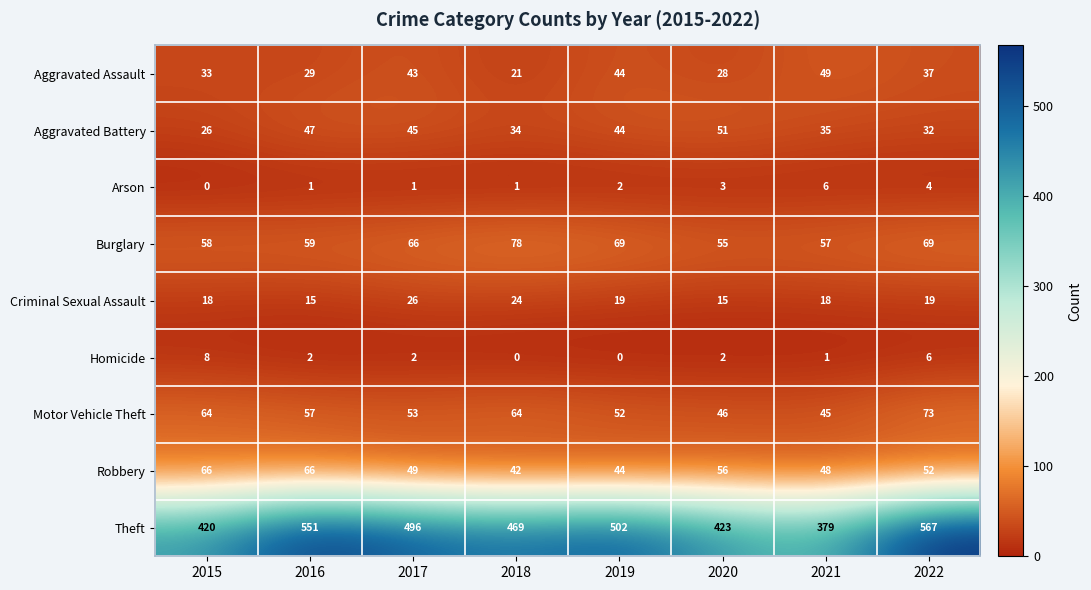

What is the difference between the Theft values at 2022 and 2020?

144